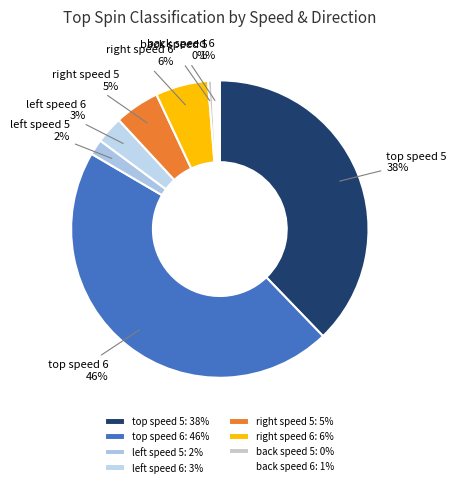

How many segments does this pie chart have?

8